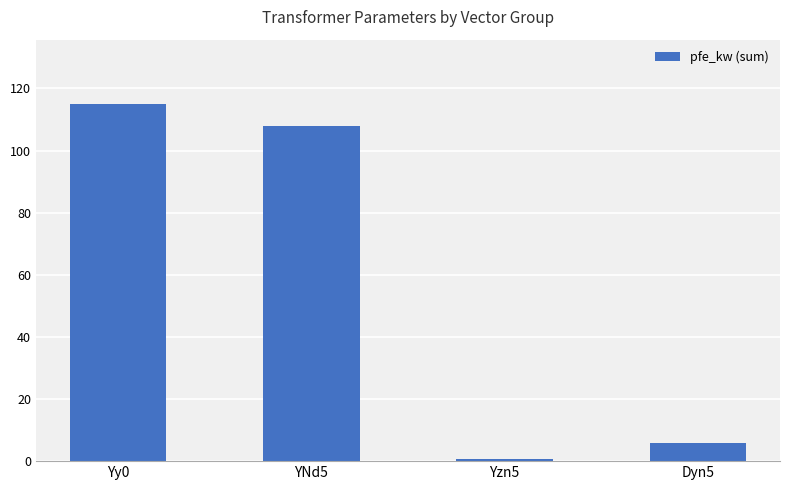

List the labels in order of value, largest first.

Yy0, YNd5, Dyn5, Yzn5